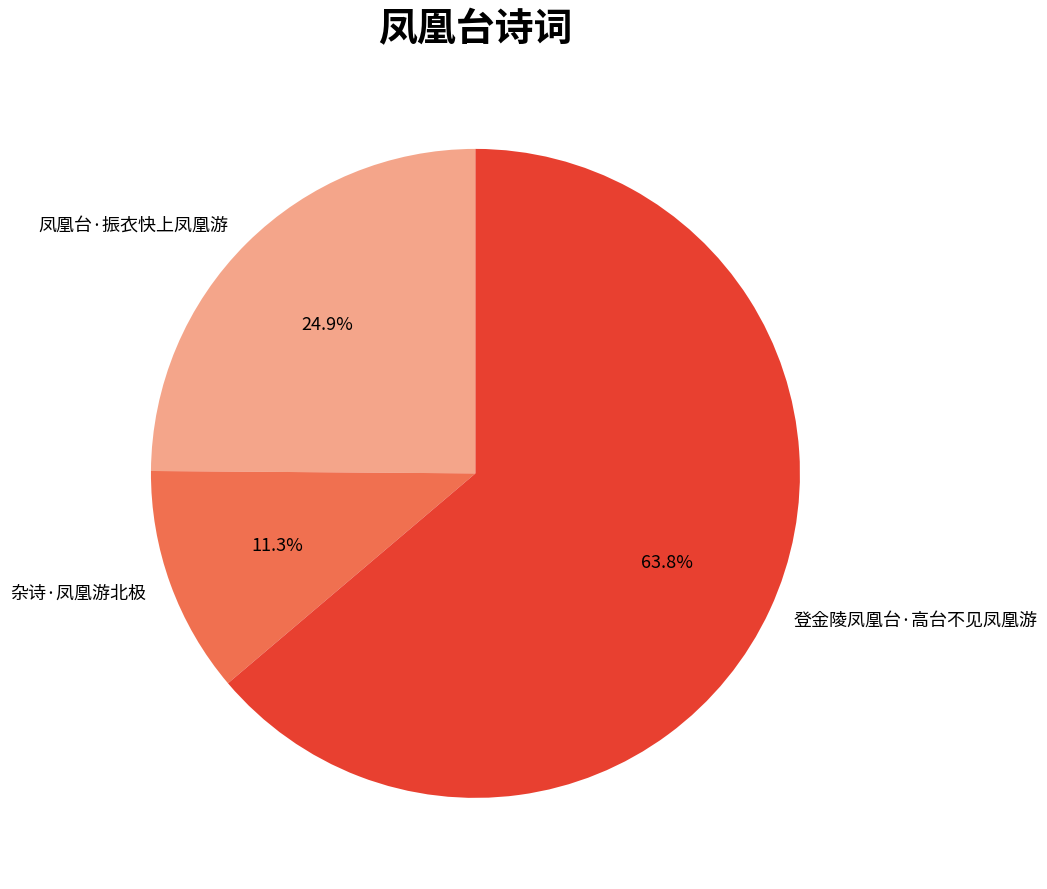

Which has a higher value, 杂诗·凤凰游北极 or 登金陵凤凰台·高台不见凤凰游?

登金陵凤凰台·高台不见凤凰游